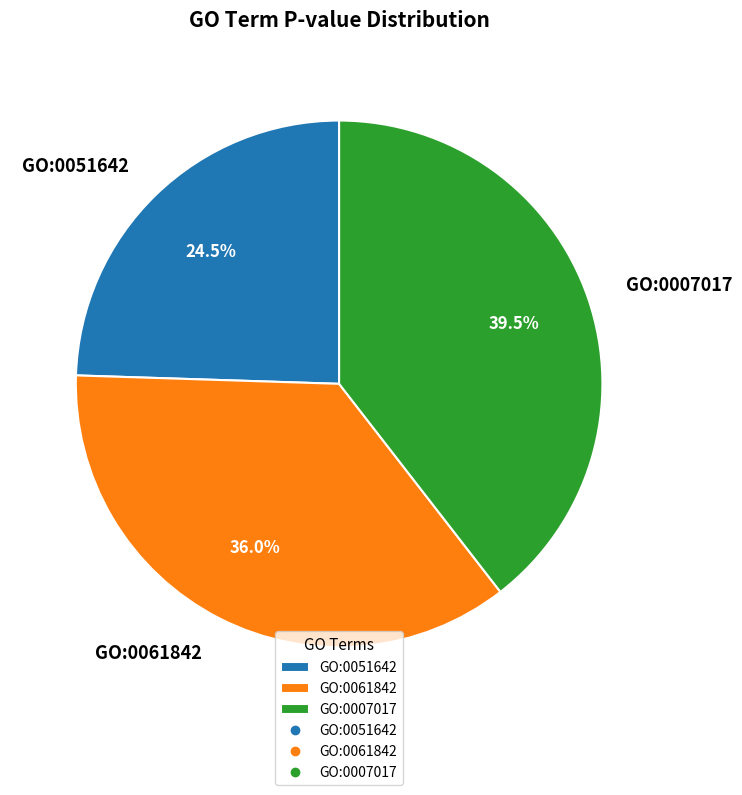

To the nearest percent, what is the combined percentage of GO:0051642 and GO:0061842?

60%